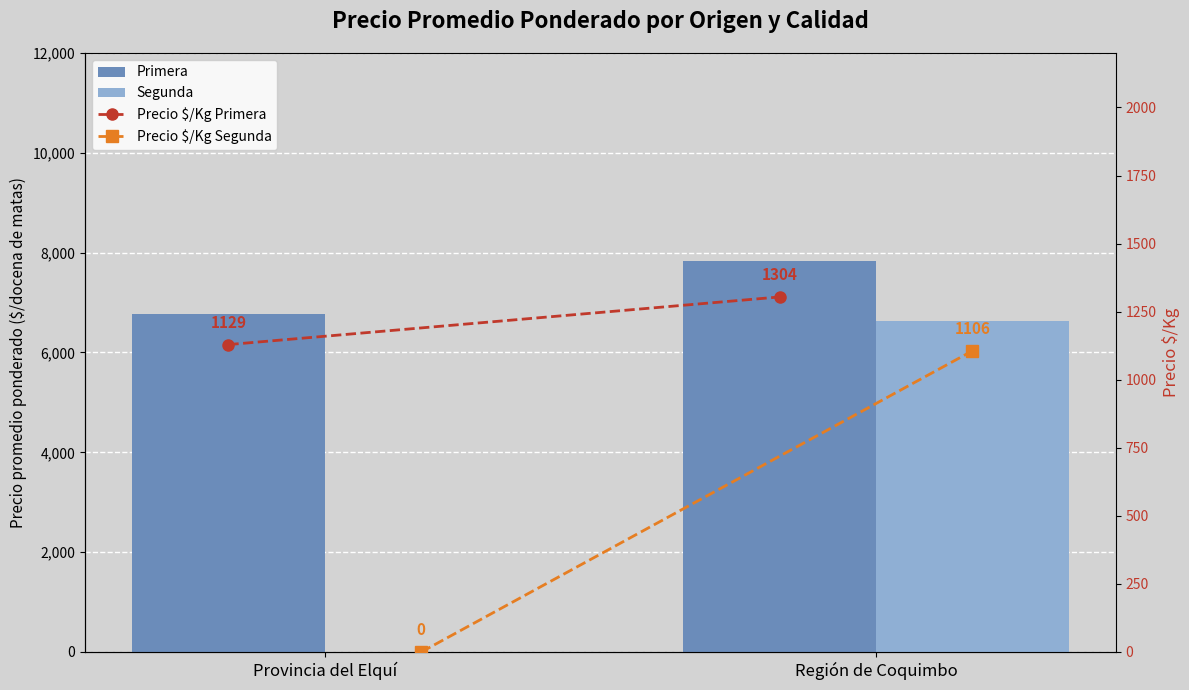

Reading left to right, transcribe all the data shown in this chart.

Primera: 6773	7827
Segunda: 0	6638
Precio $/Kg Primera: 1129	1304
Precio $/Kg Segunda: 0	1106